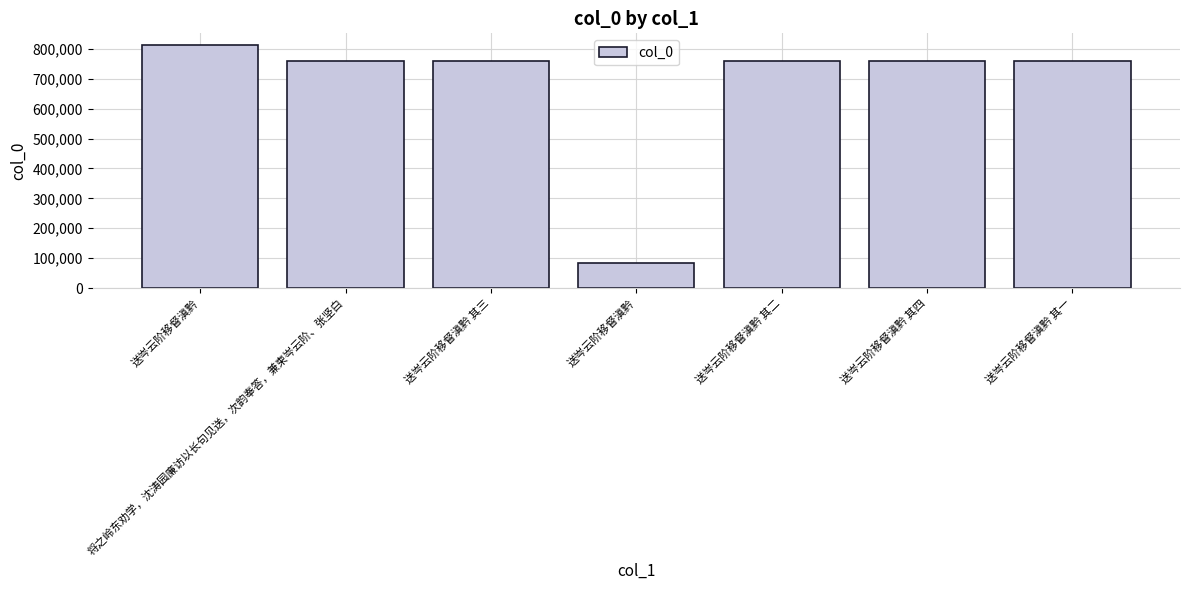

How many bars are there in total?

7